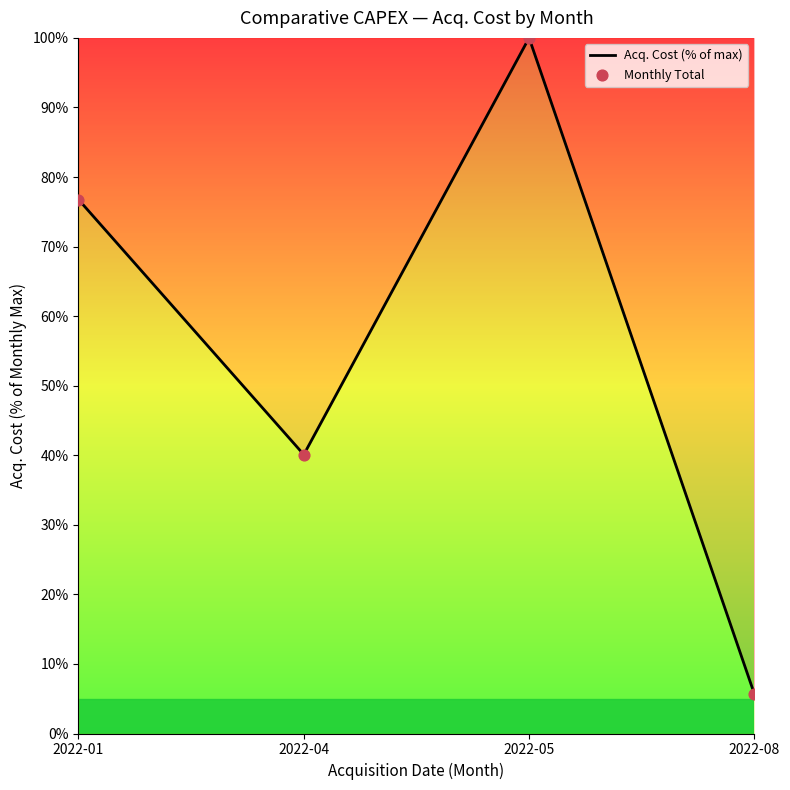

What is the sum of all values?

222.5